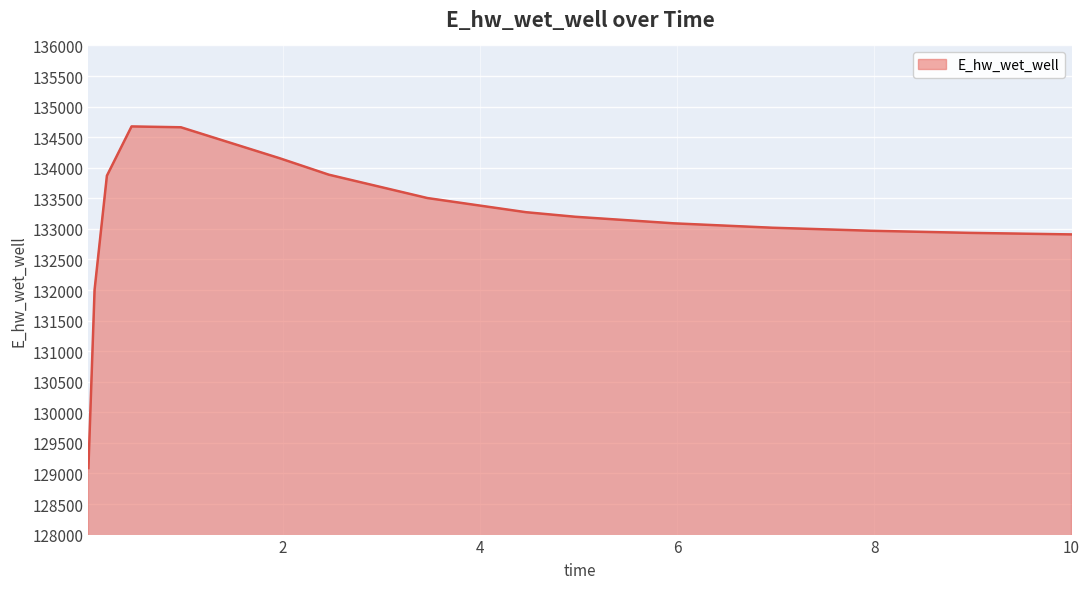

What is the smallest value displayed?

129088.0